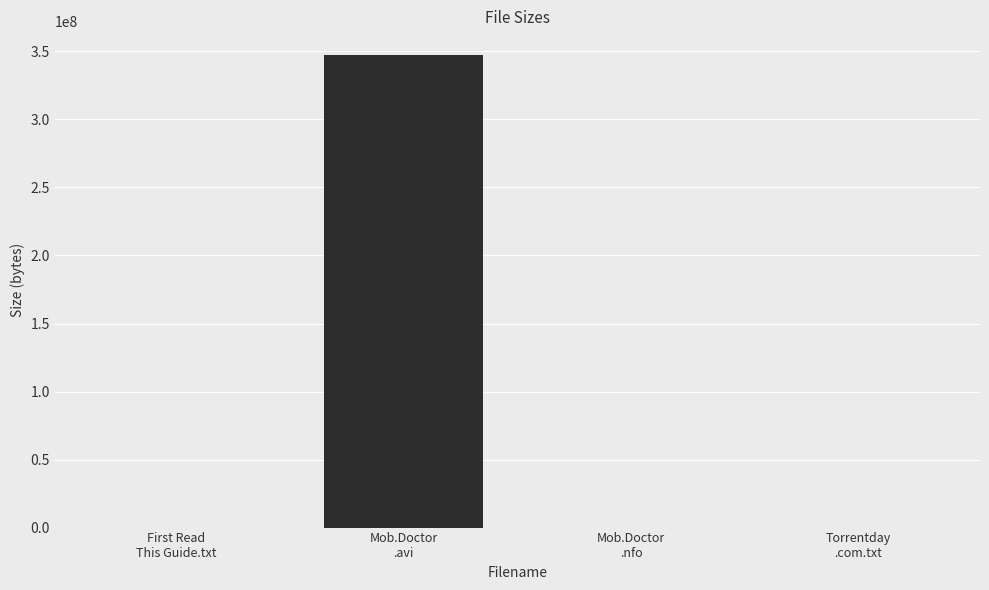

Approximately how many times larger is the value at Mob.Doctor
.avi compared to Torrentday
.com.txt?

598973.9